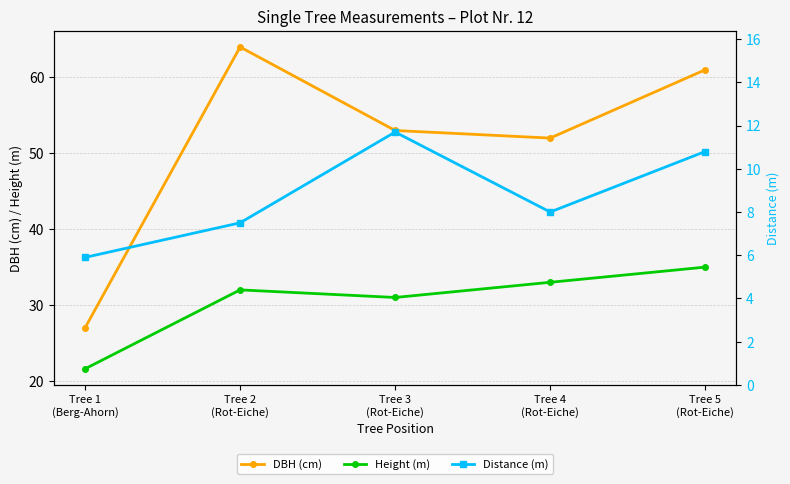

What is the label of the 3rd point from the left?

Tree 3
(Rot-Eiche)